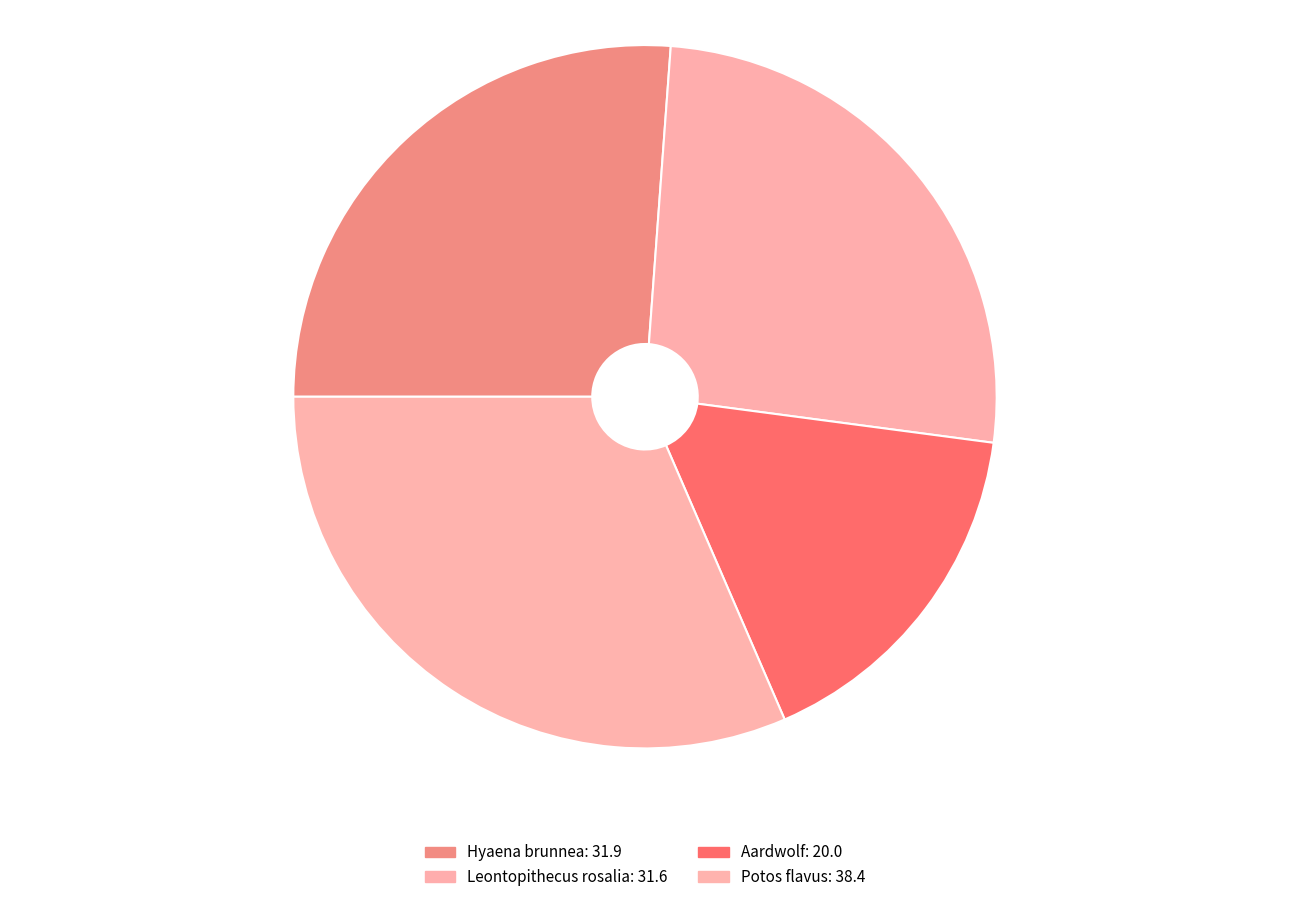

Count the number of slices in the pie.

4